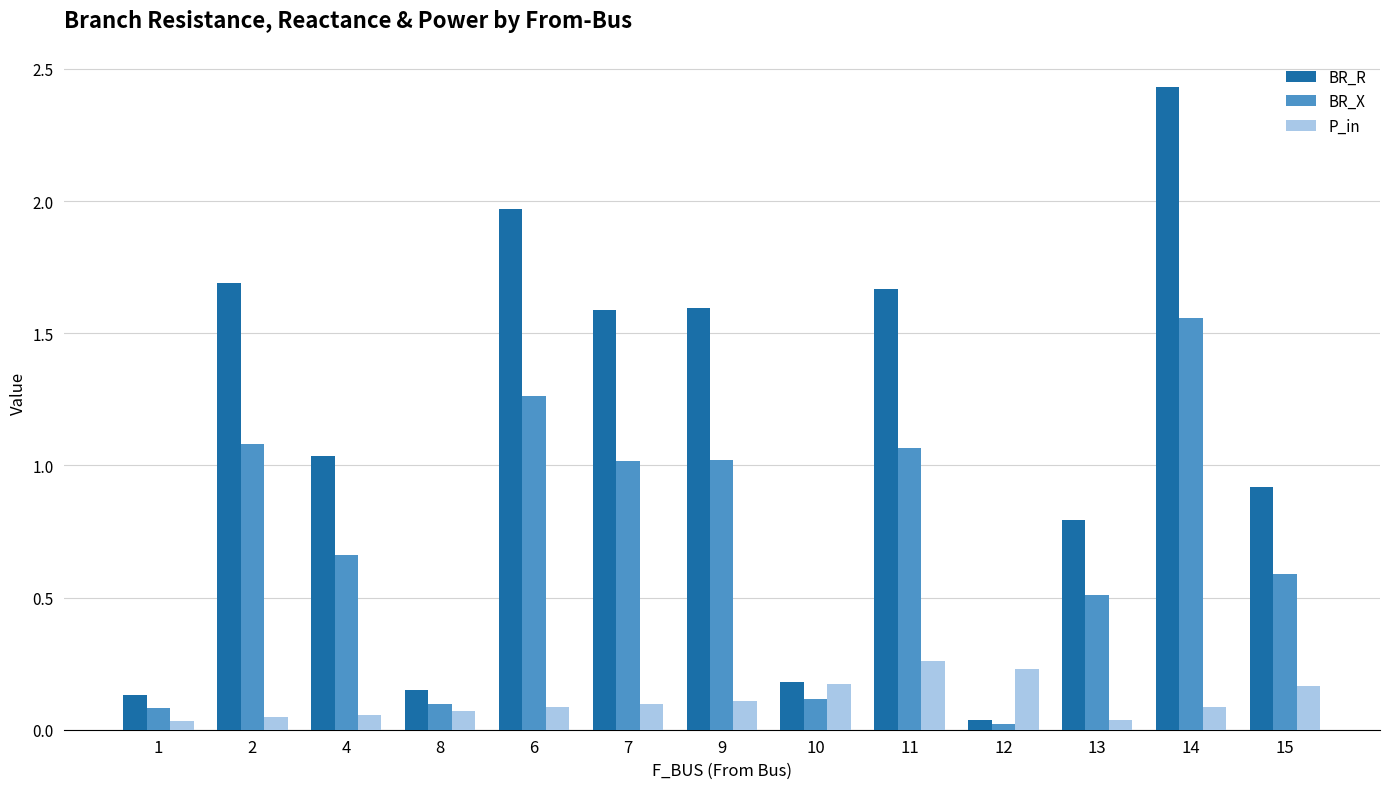

What is the difference between the maximum and minimum values in the BR_X series?

1.5